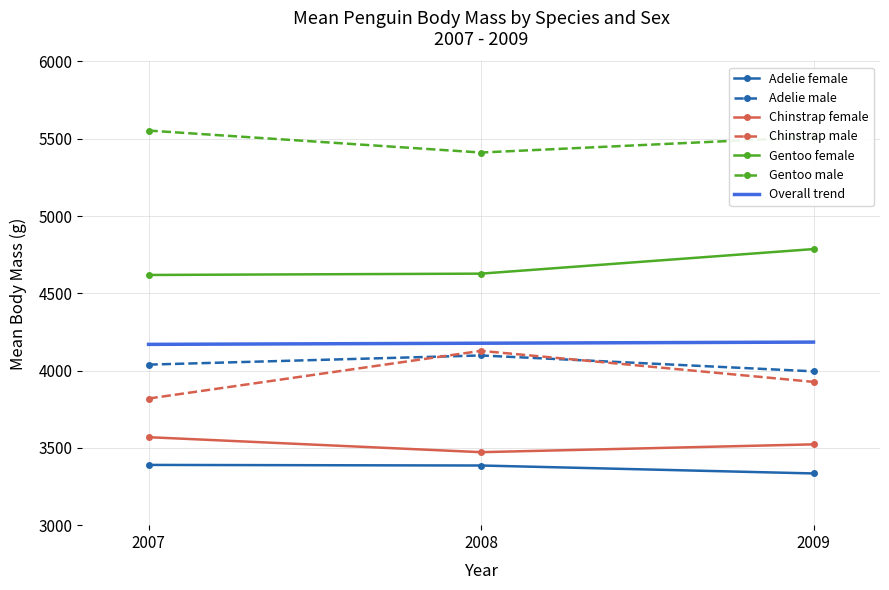

Is it true that Gentoo male equals 9858.4 at 2007?

False